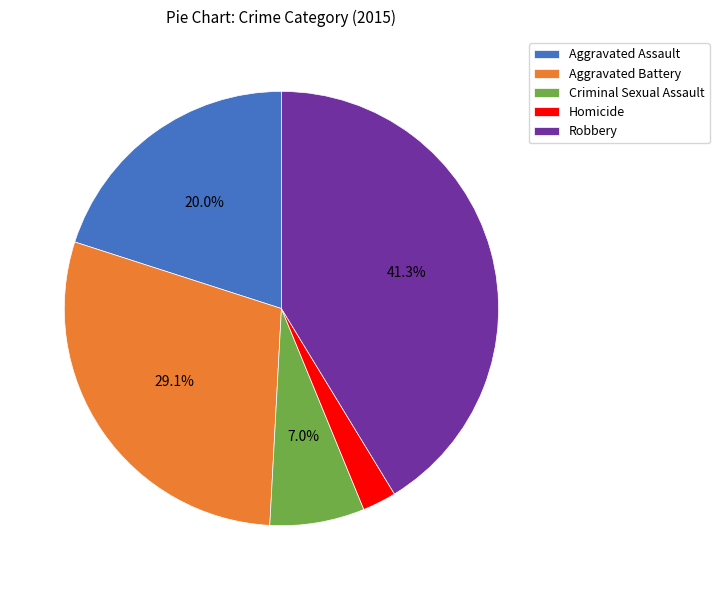

To the nearest percent, what is the difference between the Criminal Sexual Assault and Homicide slice percentages?

5%